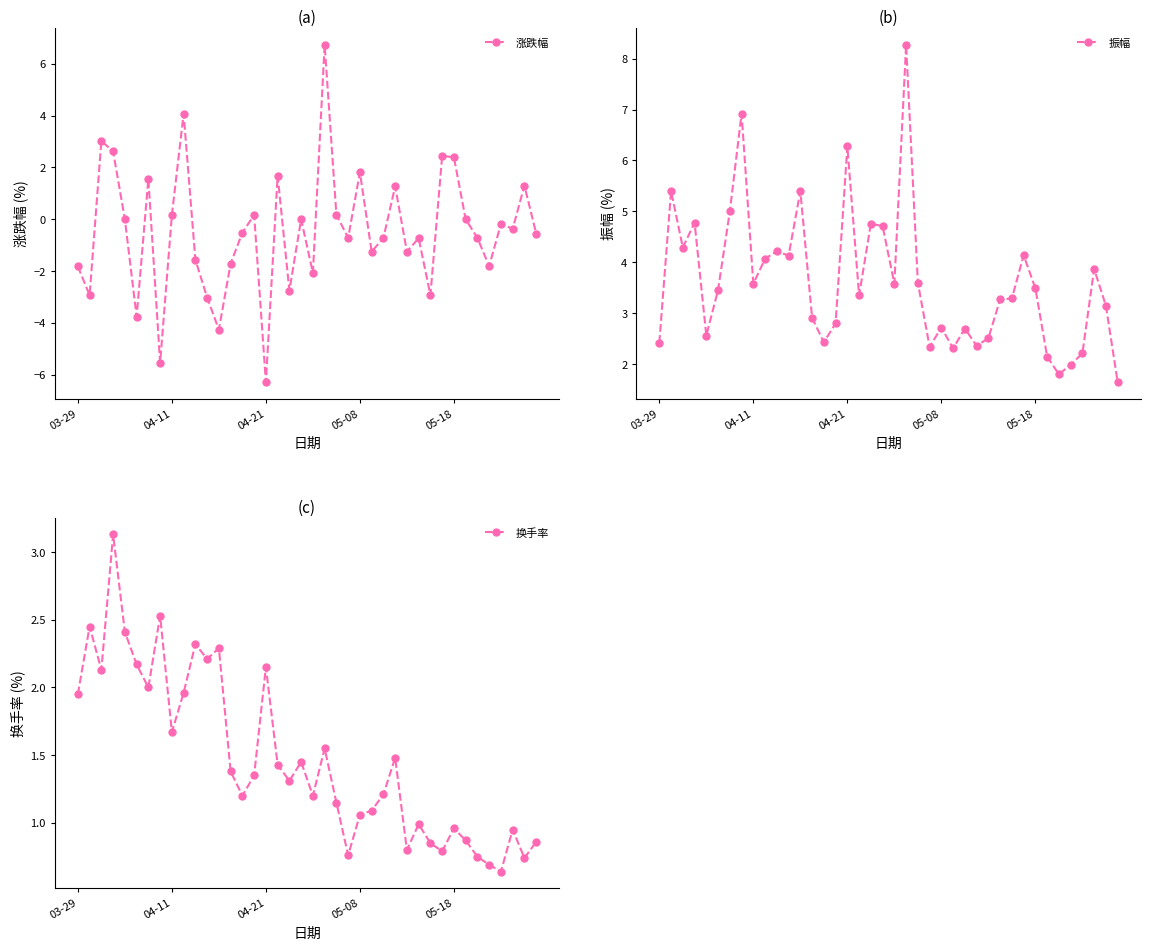

What is the maximum value for 涨跌幅?

6.7